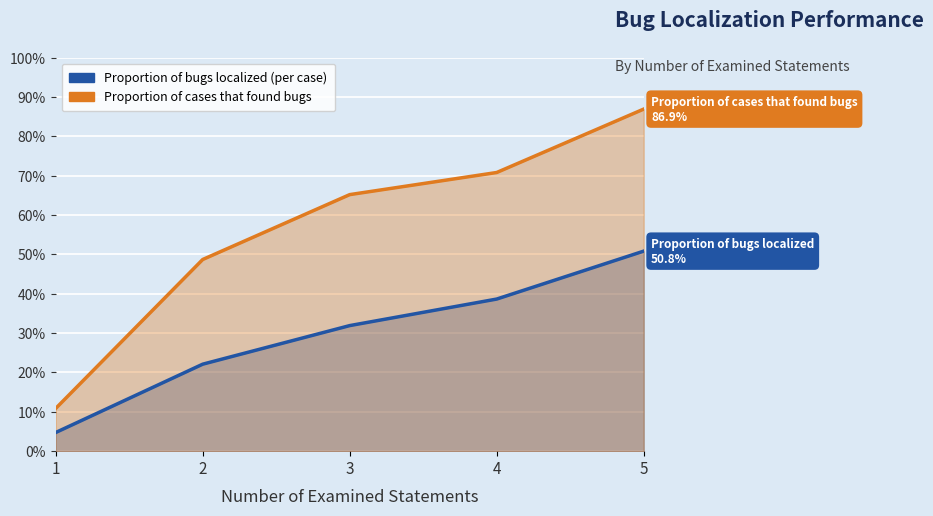

What is the total value across all series at 2?

0.7